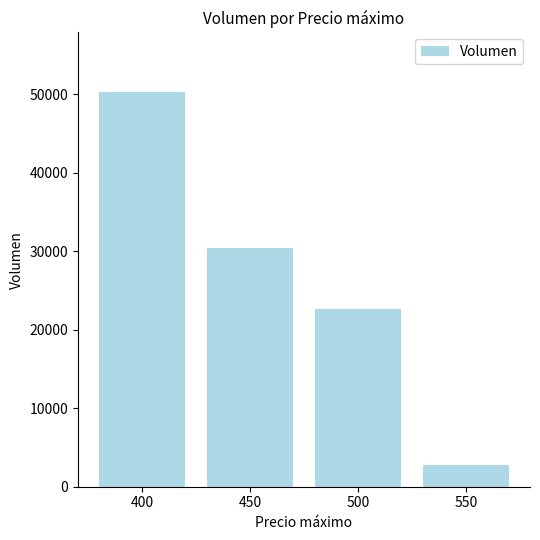

Reading left to right, transcribe all the data shown in this chart.

400=50340	450=30480	500=22700	550=2800